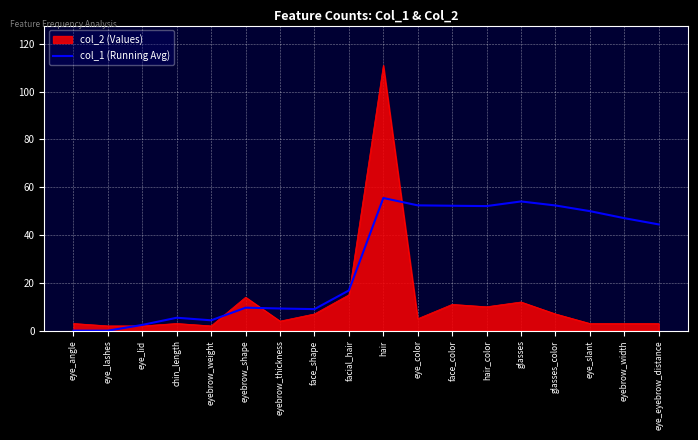

Count the number of categories in the chart.

18